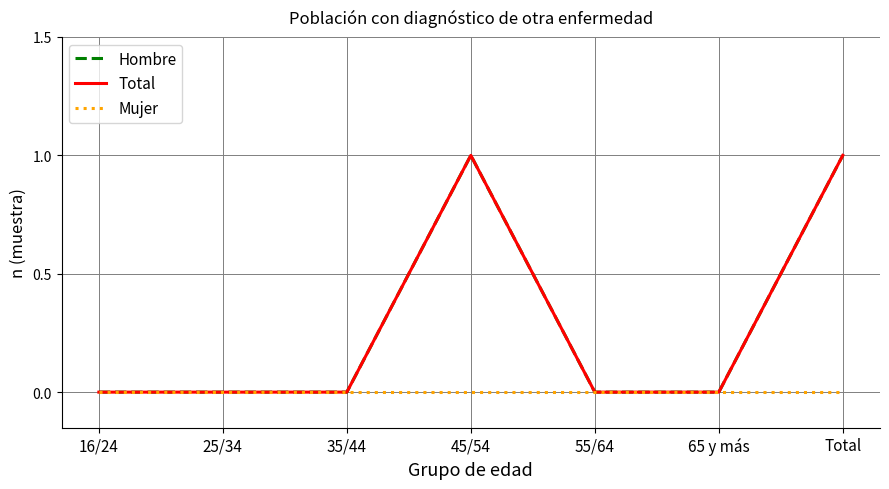

Does the chart have visible grid lines?

Yes